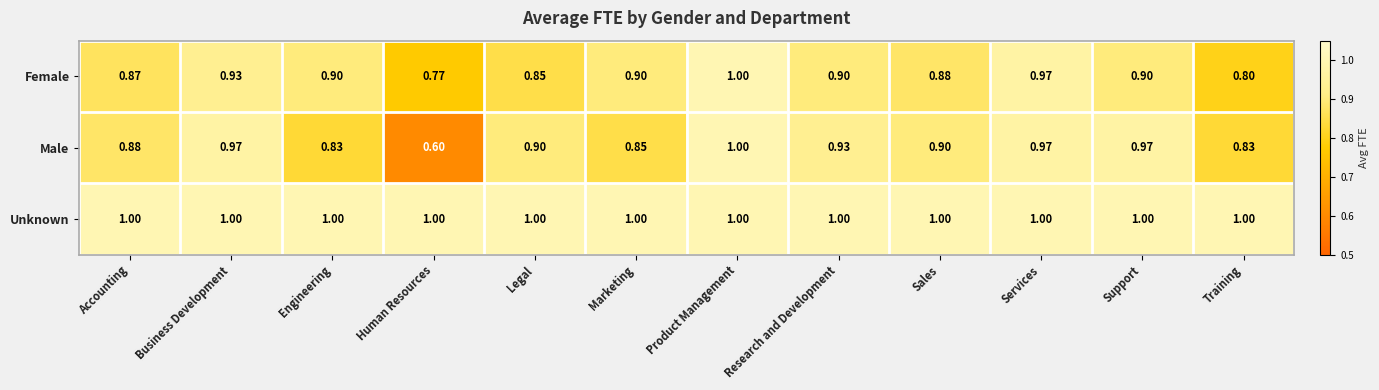

Count the number of categories in the chart.

12